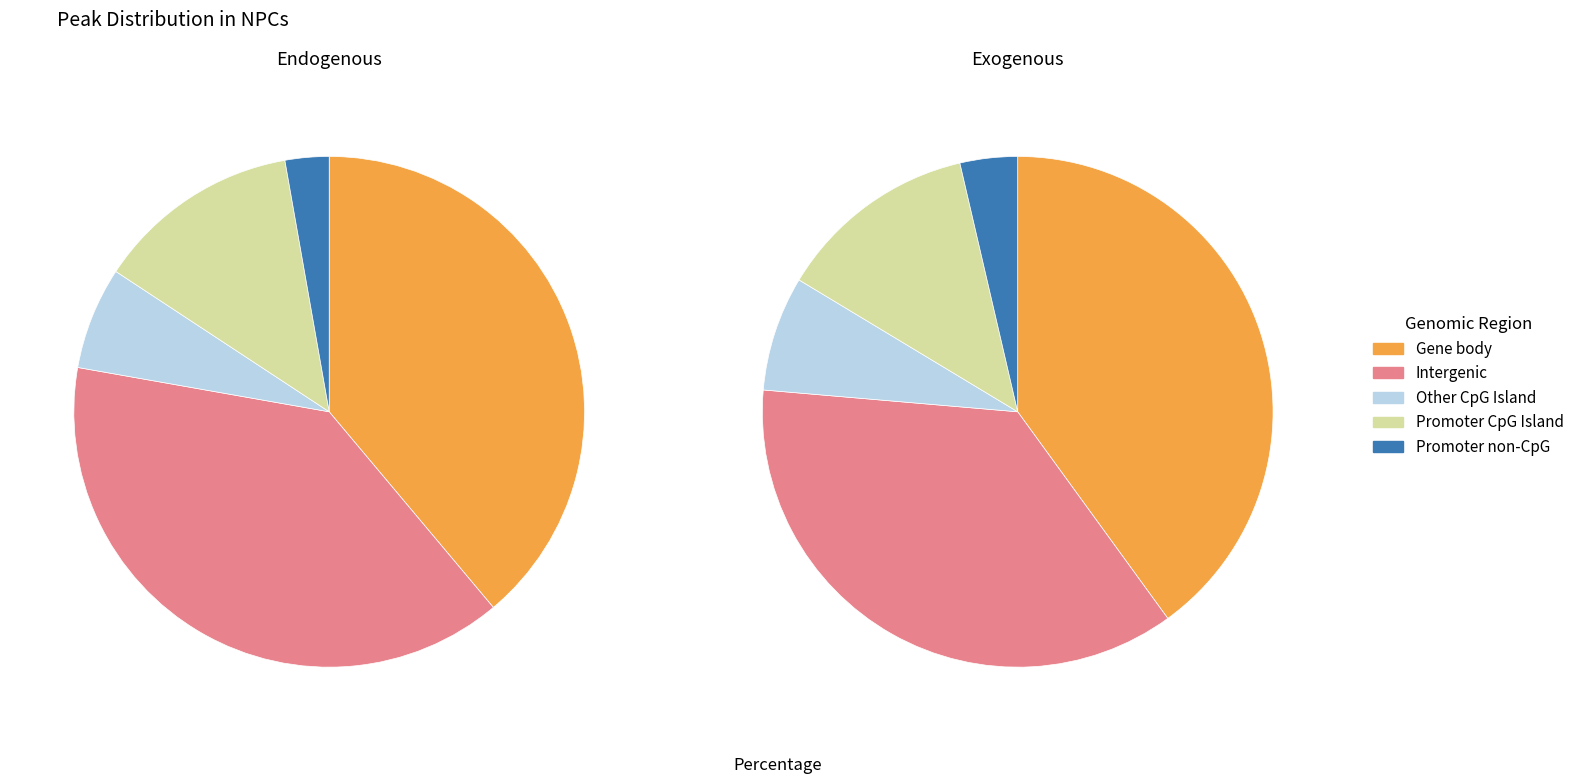

Is it true that 6 is 1% of the pie?

False